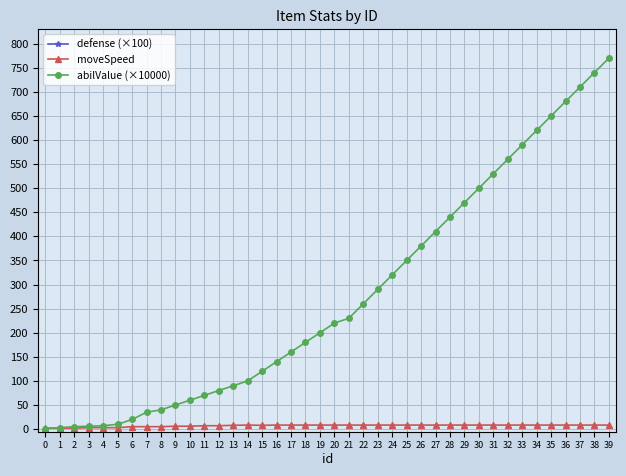

The abilValue (×10000) series shows 410.0 at 27. True or false?

True